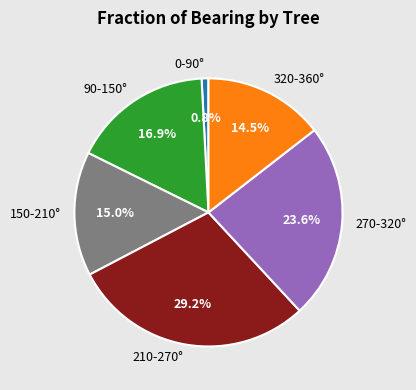

Which slice is the largest?

210-270°